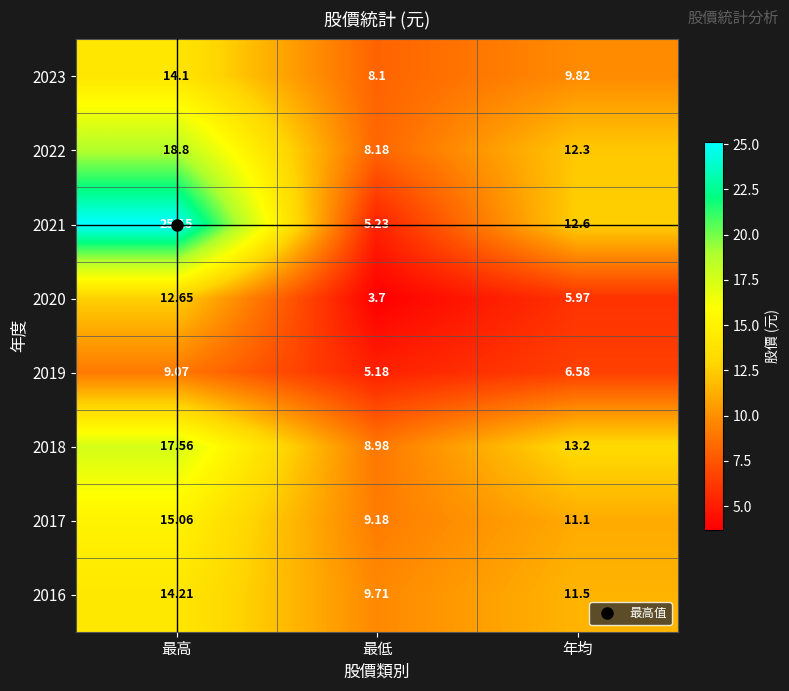

How many series are shown in this chart?

8